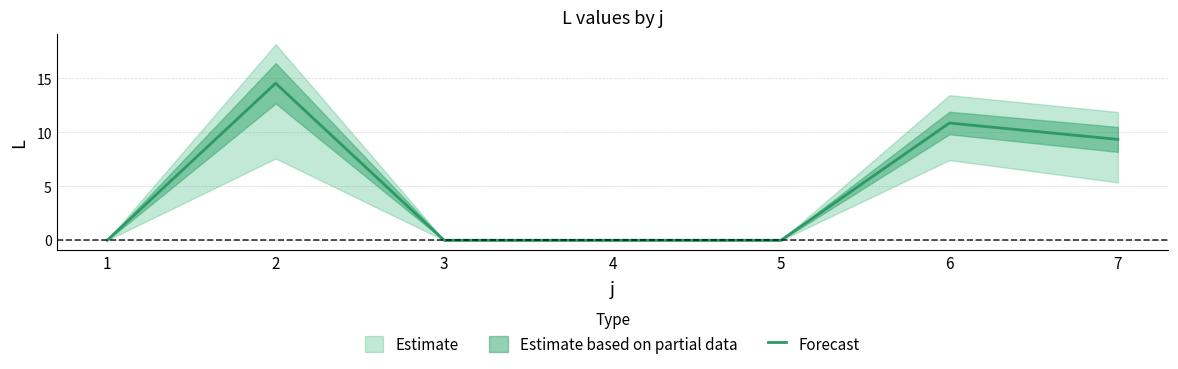

What is the change in value from 2 to 5?

-14.6